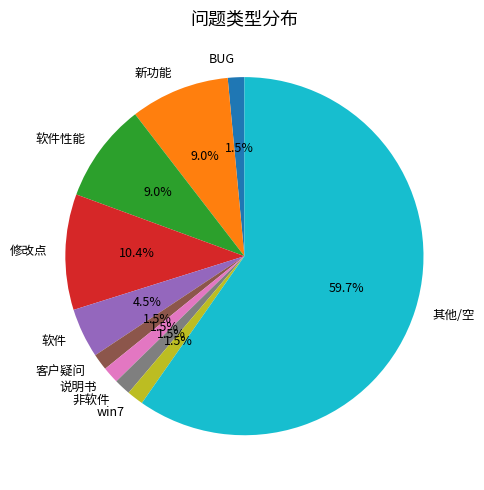

The 新功能 slice represents 22% of the pie. True or false?

False